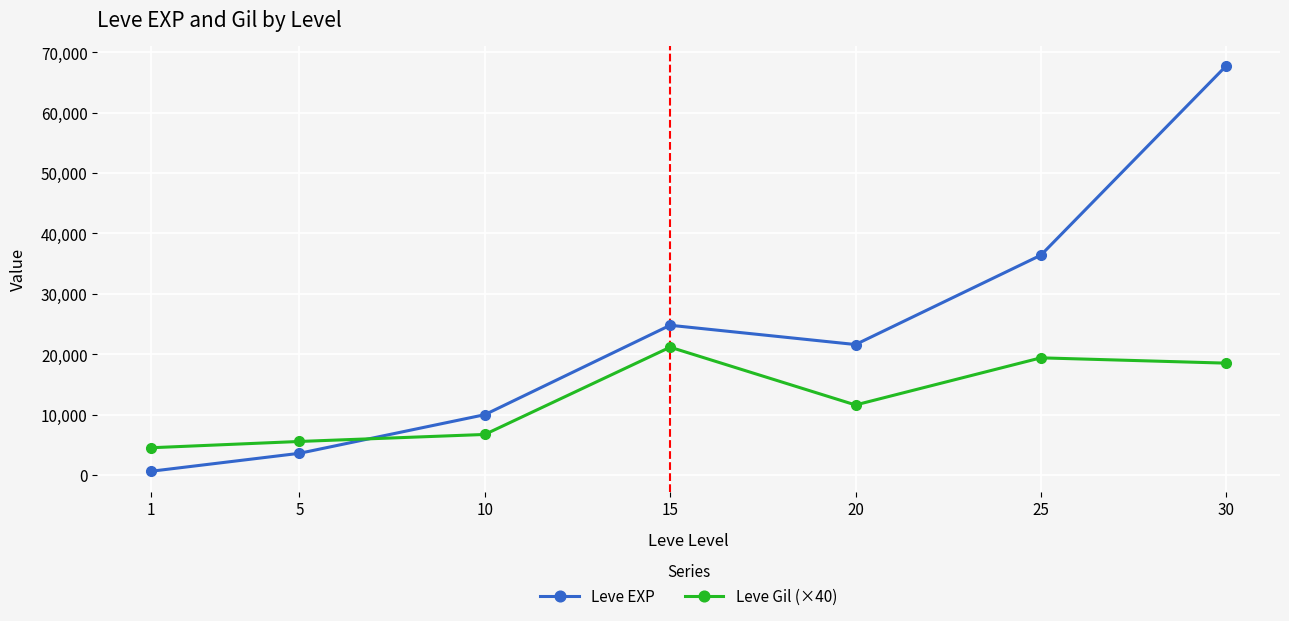

Count the number of categories in the chart.

7